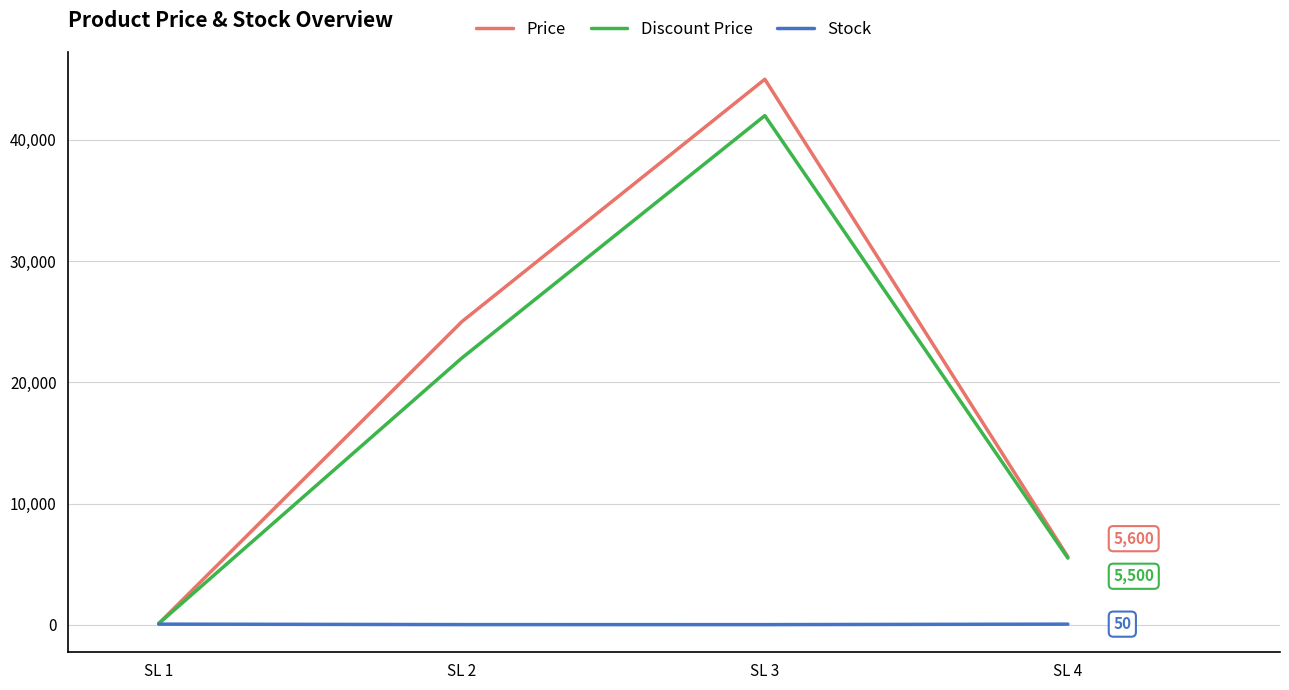

Is this an area chart (filled region under the line)?

No